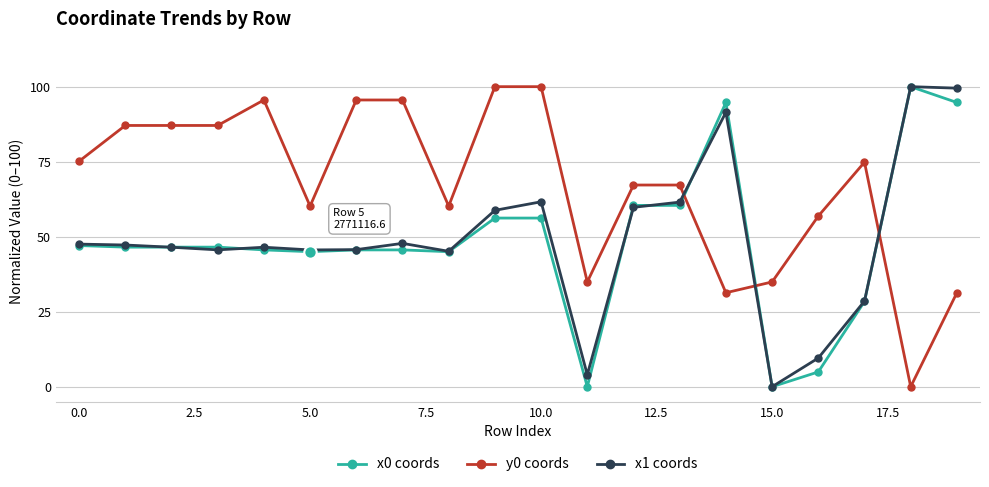

What is the greatest value displayed?

100.0